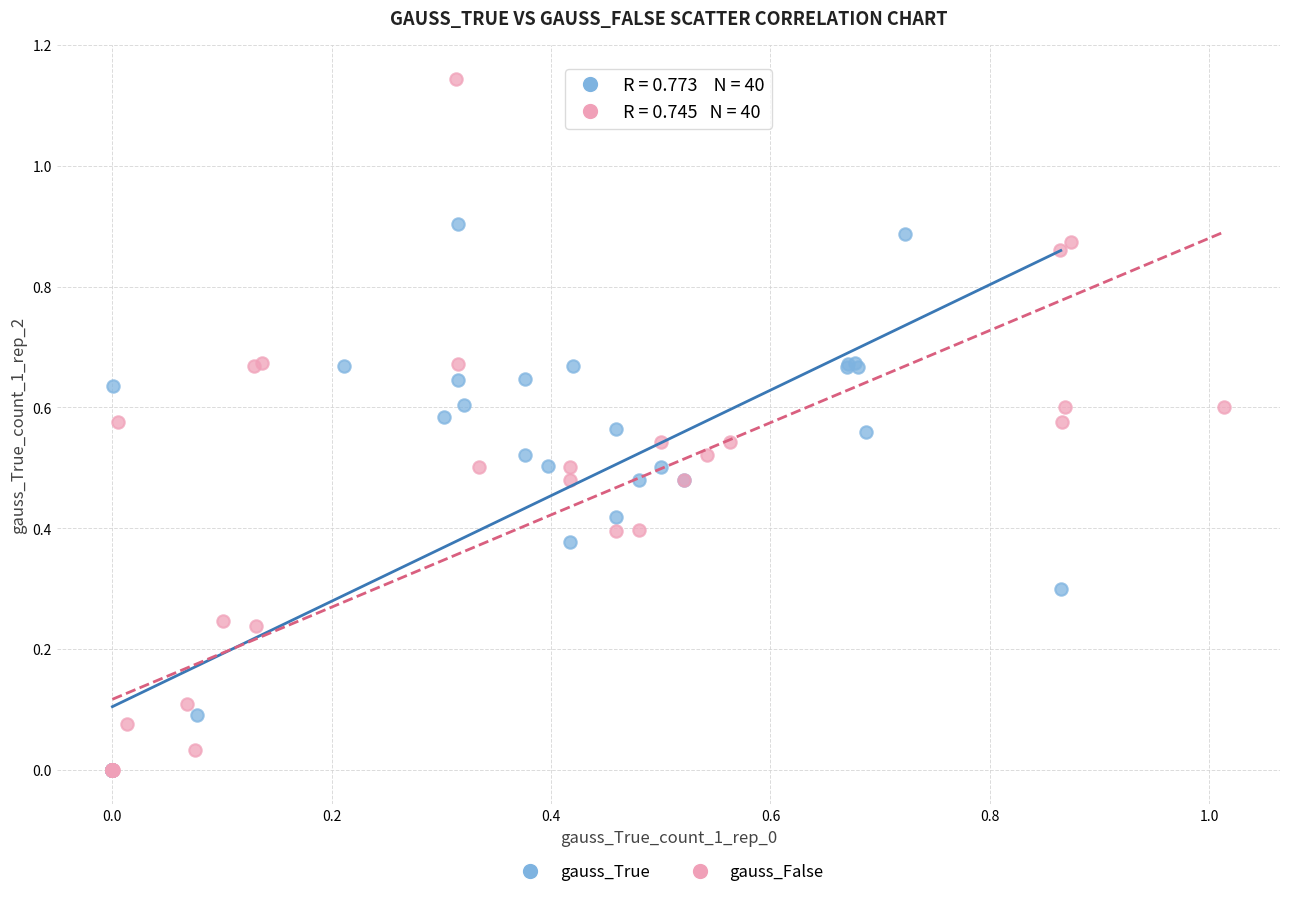

What are all the series names shown in the legend?

gauss_True, gauss_False